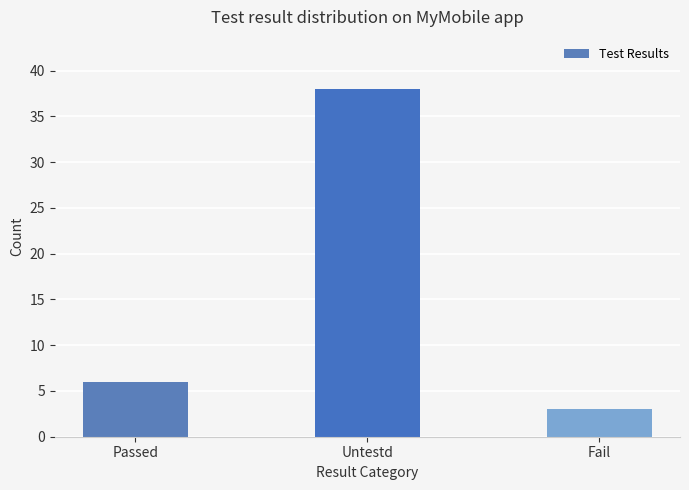

What is the label of the 3rd bar from the left?

Fail